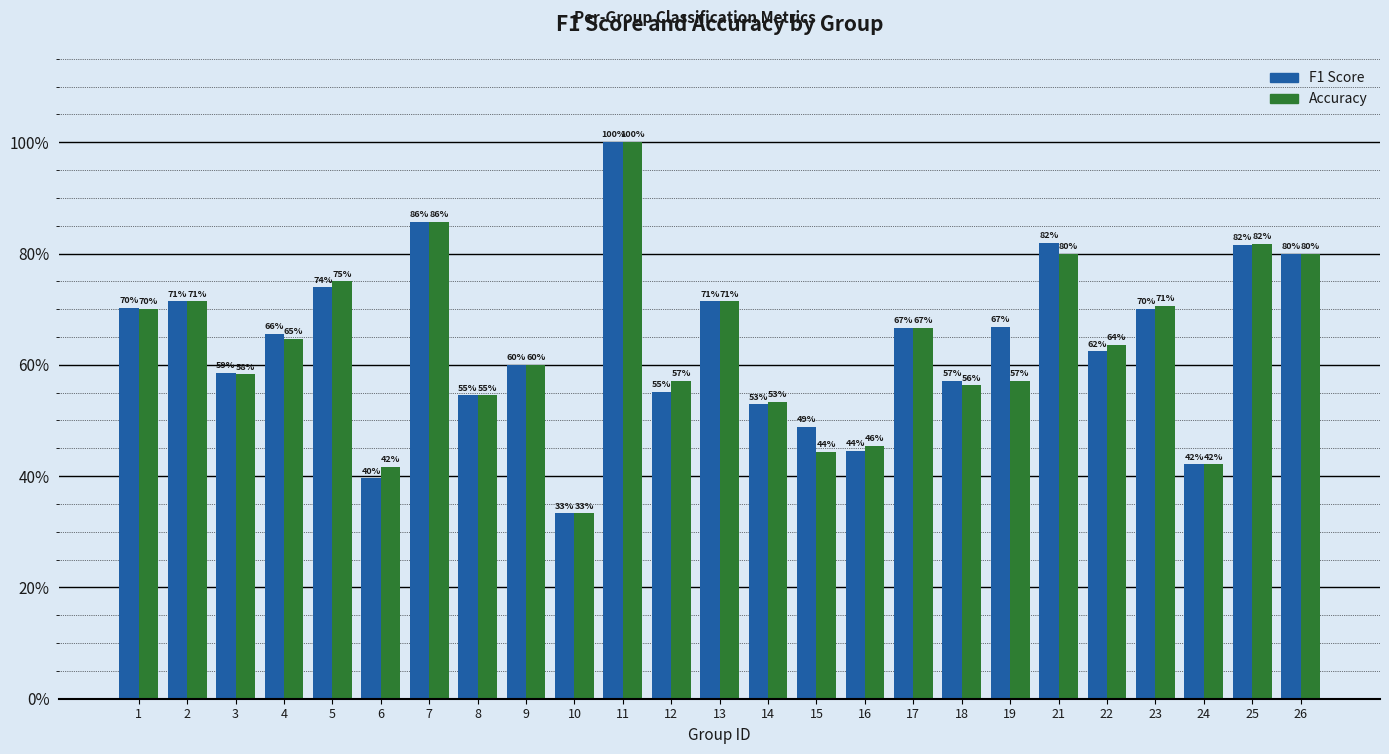

The value of accuracy at 25 is 0.2. True or false?

False